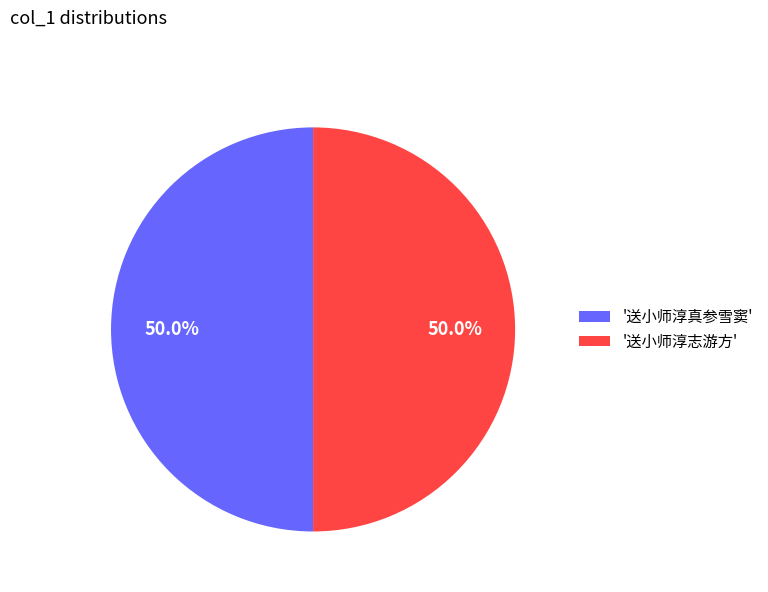

What is the total percentage of '送小师淳志游方' and '送小师淳真参雪窦'?

100.0%